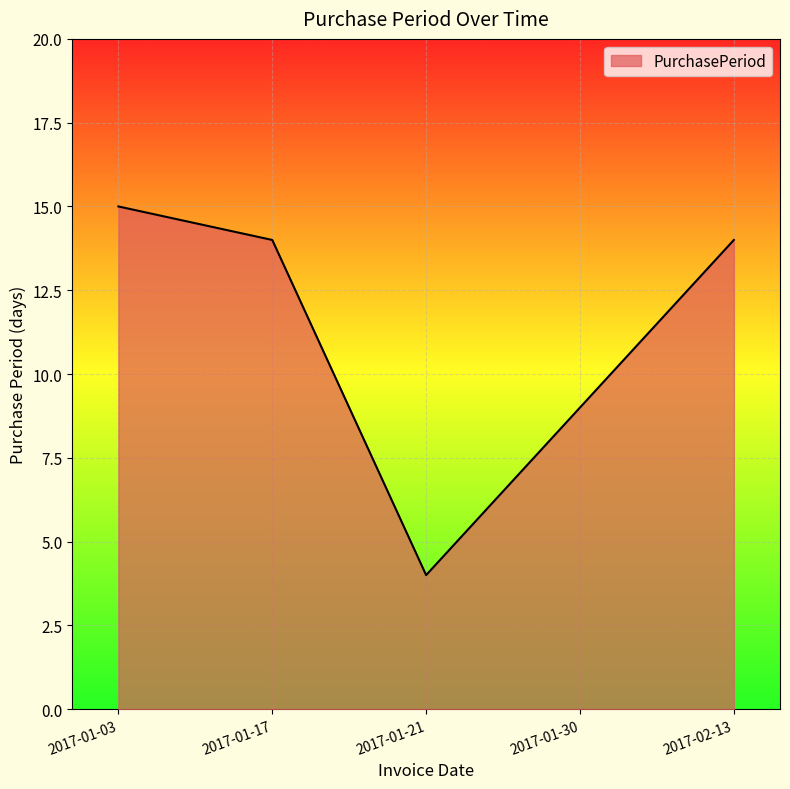

Which has a higher value, 2017-02-13 or 2017-01-30?

2017-02-13